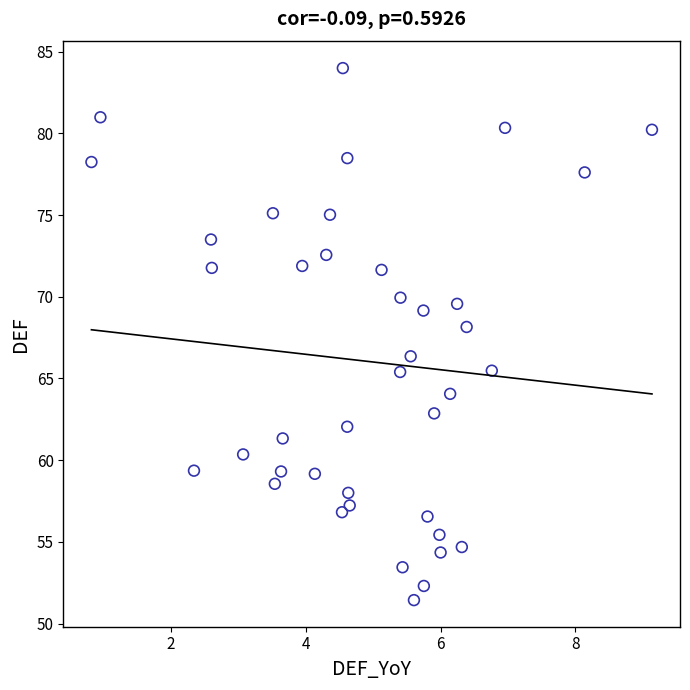

What is the range of X values (max minus min)?

8.3